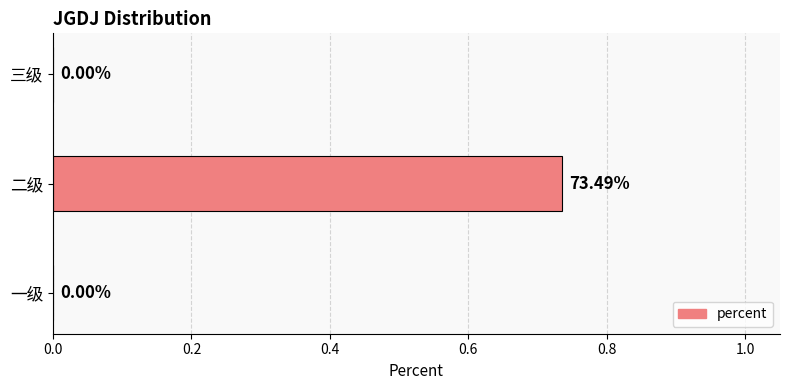

Between 三级 and 二级, which is larger?

二级